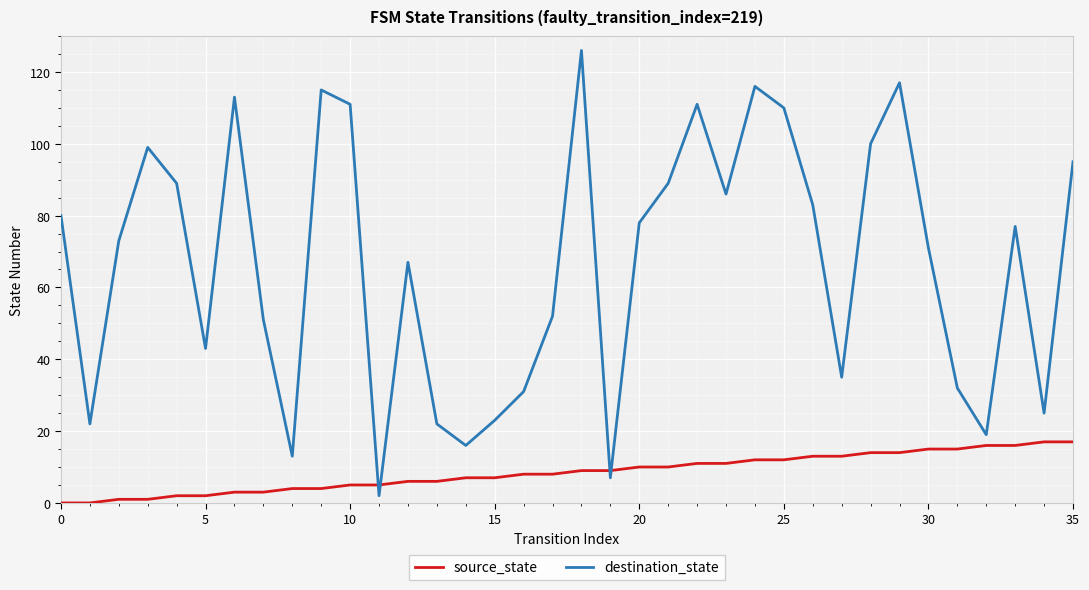

Which series has the largest range (max minus min)?

destination_state